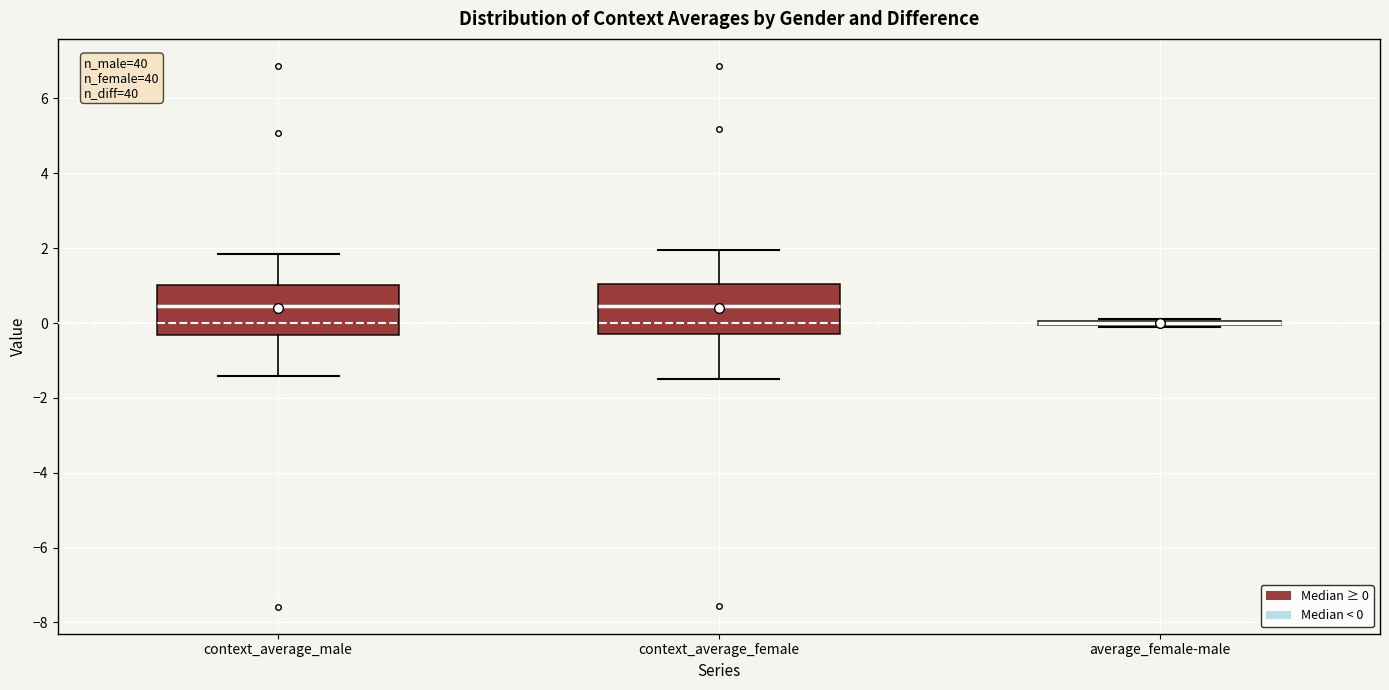

Reading left to right, transcribe this box plot: for each box, give where its median line is, the range the box spans, and where its two whiskers end, as read against the y-axis. The values are not printed on the chart, so give them approximately, as read against the axis.

context_average_male: median 0.4, box -0.4 to 1.0, whiskers -1.4 to 1.8
context_average_female: median 0.4, box -0.2 to 1.0, whiskers -1.4 to 2.0
average_female-male: box collapsed to a line at 0.0, whiskers -0.2 to 0.2